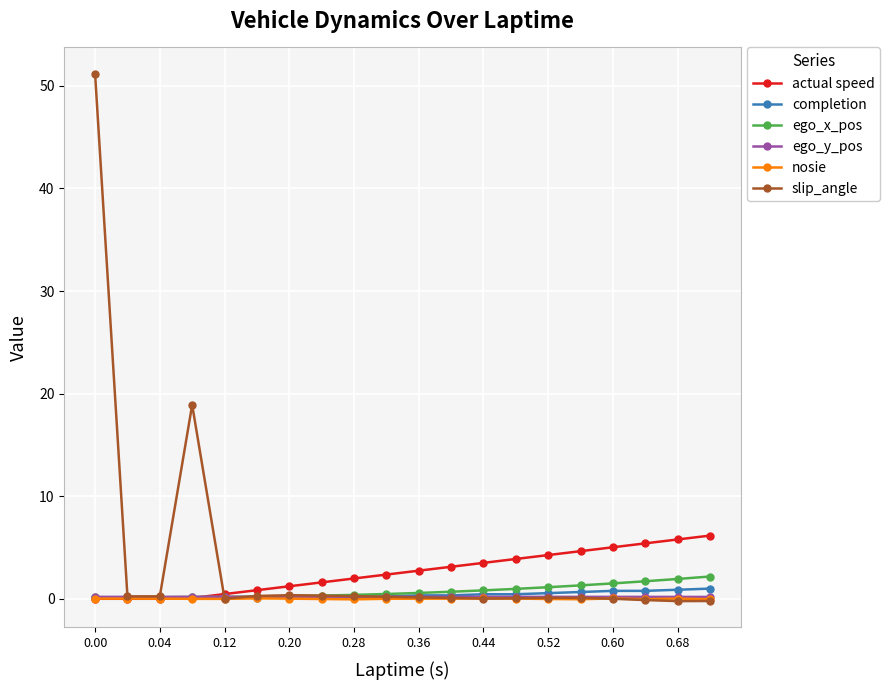

How many categories are shown in the chart?

20